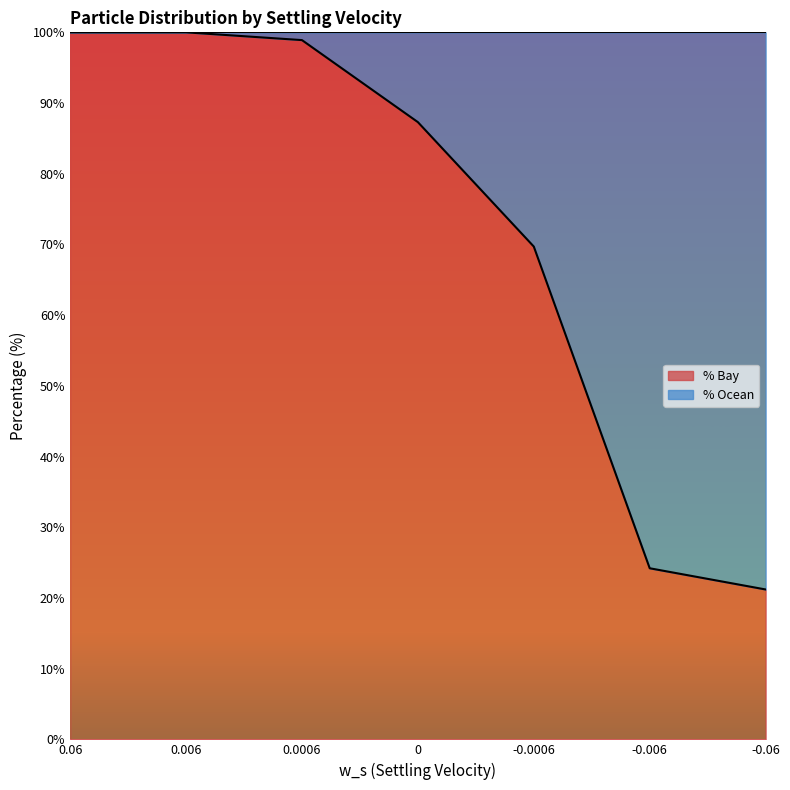

The chart shows a value of 7.1 at -0.06. True or false?

False